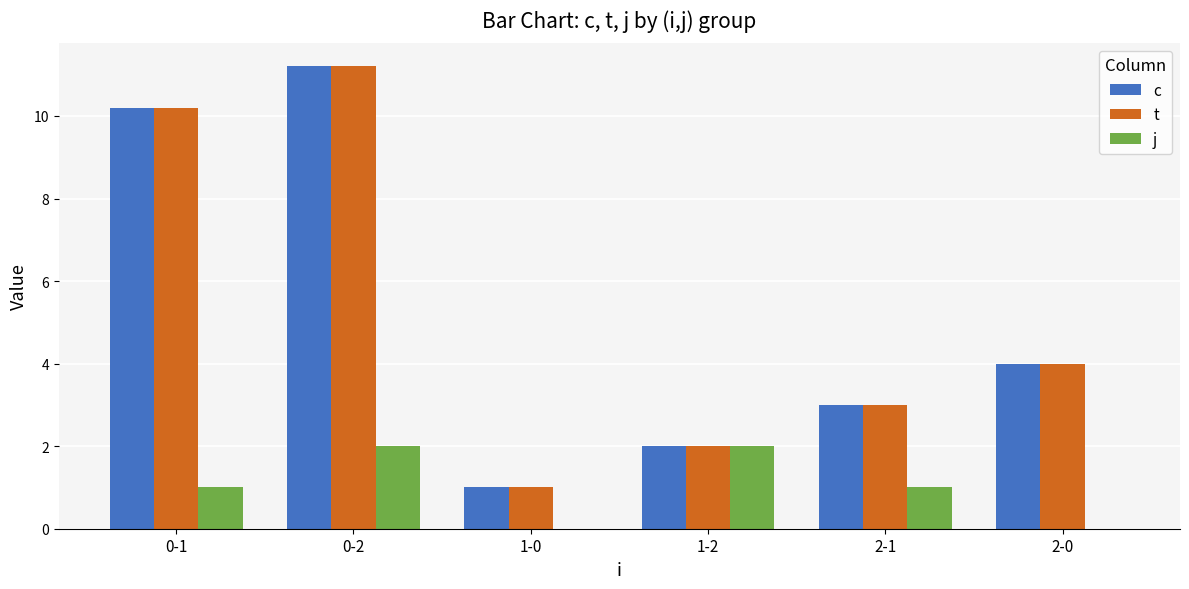

At which category is the sum across all series the highest?

0-2